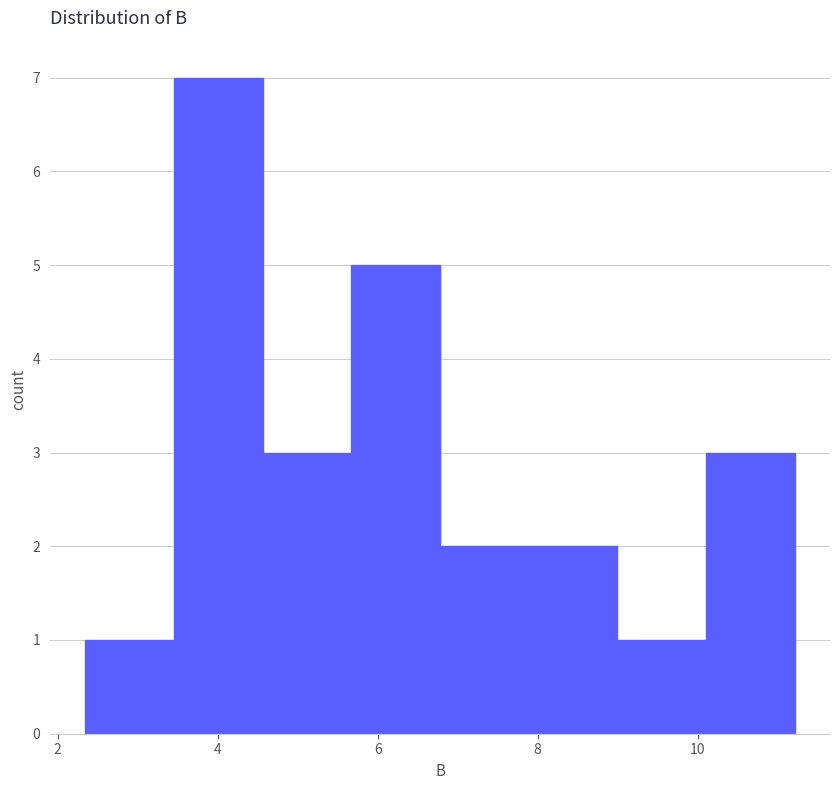

Reading left to right, list every bar in this chart as the range it spans on the x-axis followed by its height. Neither the bar edges nor the heights are printed on the chart, so give them approximately, as read against the axes.

2.4 to 3.4: 1
3.4 to 4.6: 7
4.6 to 5.6: 3
5.6 to 6.8: 5
6.8 to 7.8: 2
7.8 to 9.0: 2
9.0 to 10.2: 1
10.2 to 11.2: 3